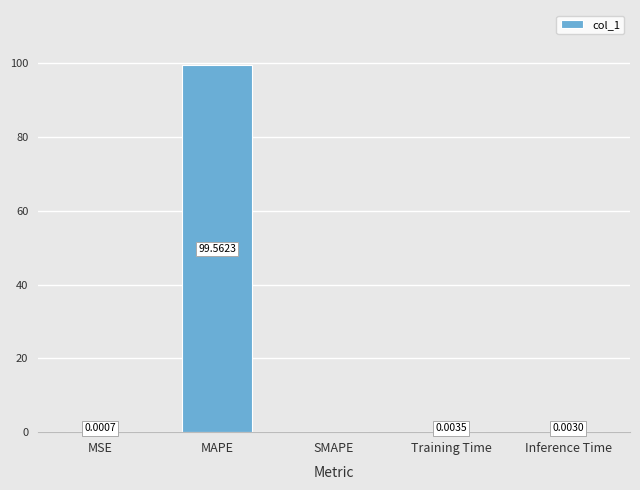

True or false: the data shows 43.0 at MAPE.

False